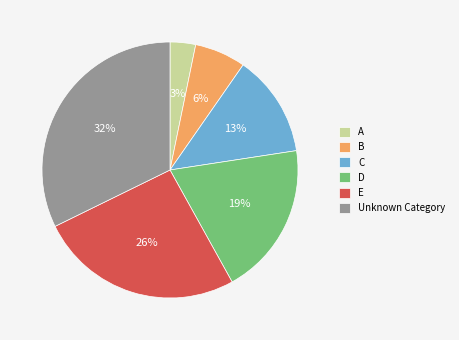

To the nearest percent, what is the combined percentage of C and B?

19%